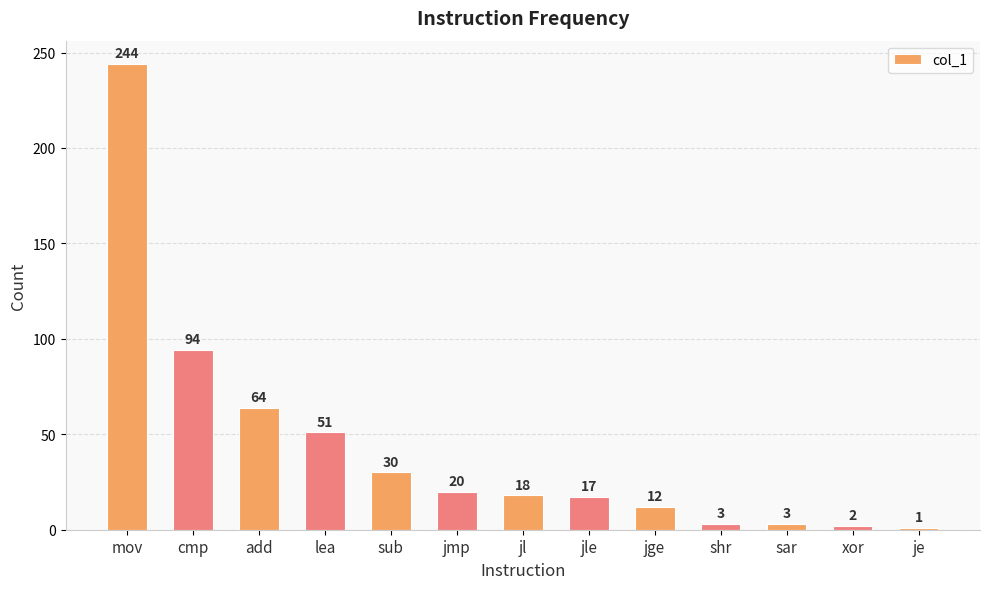

What value does the data have at sub, to the nearest 10?

30